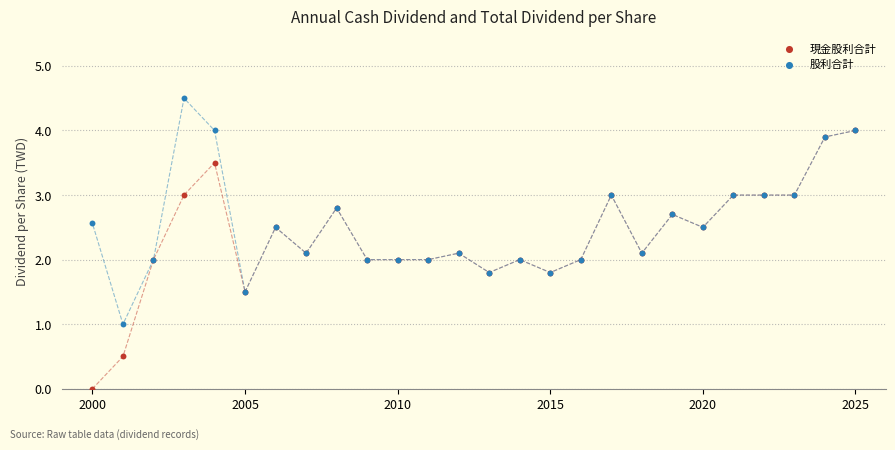

Which series contains the highest Y value?

股利合計